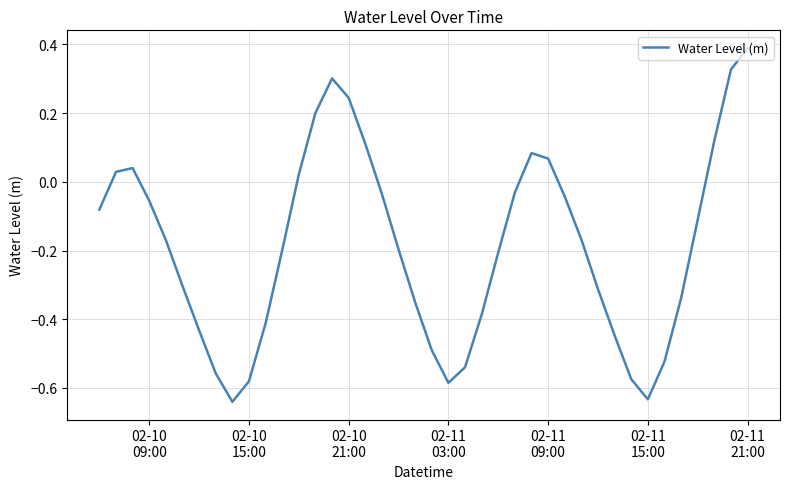

What is the difference between the maximum and minimum values?

1.0